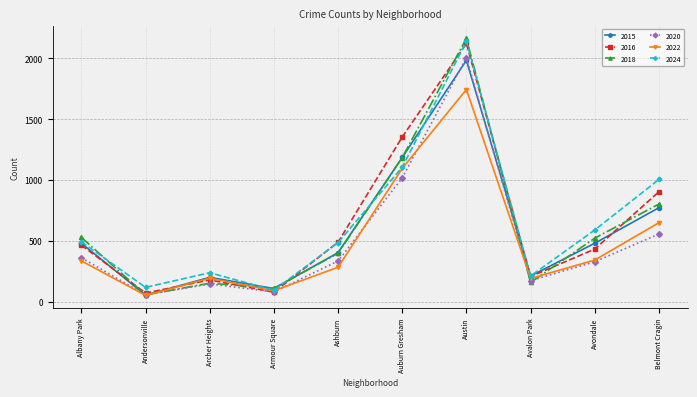

What is the average value of the 2022 series?

498